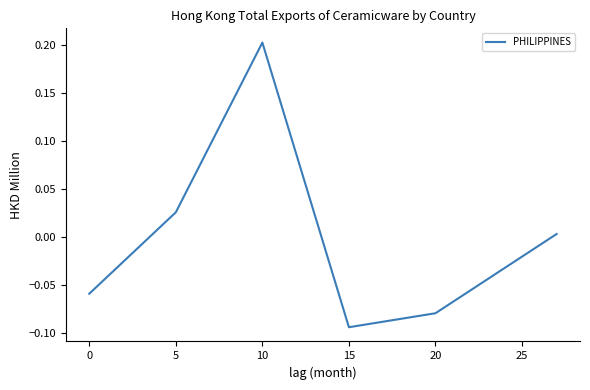

What is the greatest value displayed?

0.2